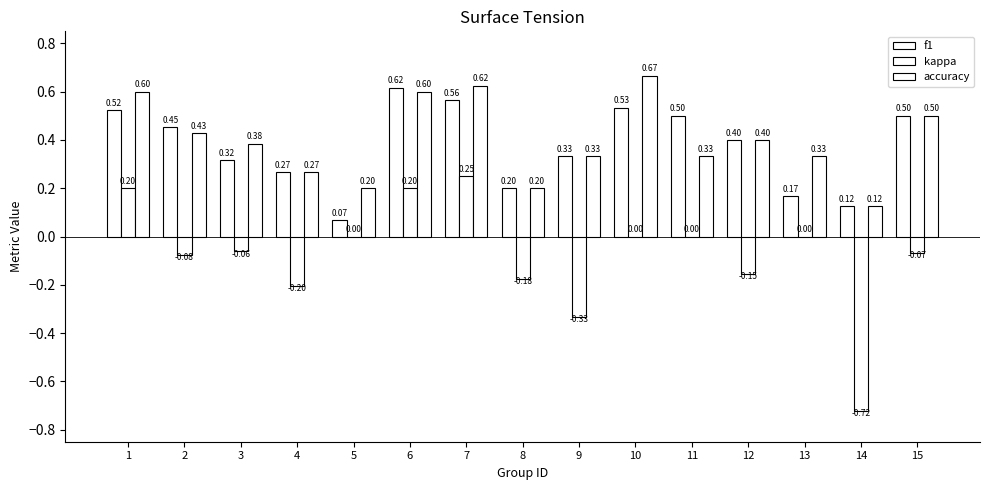

The value of accuracy at 10 is 0.7. True or false?

True